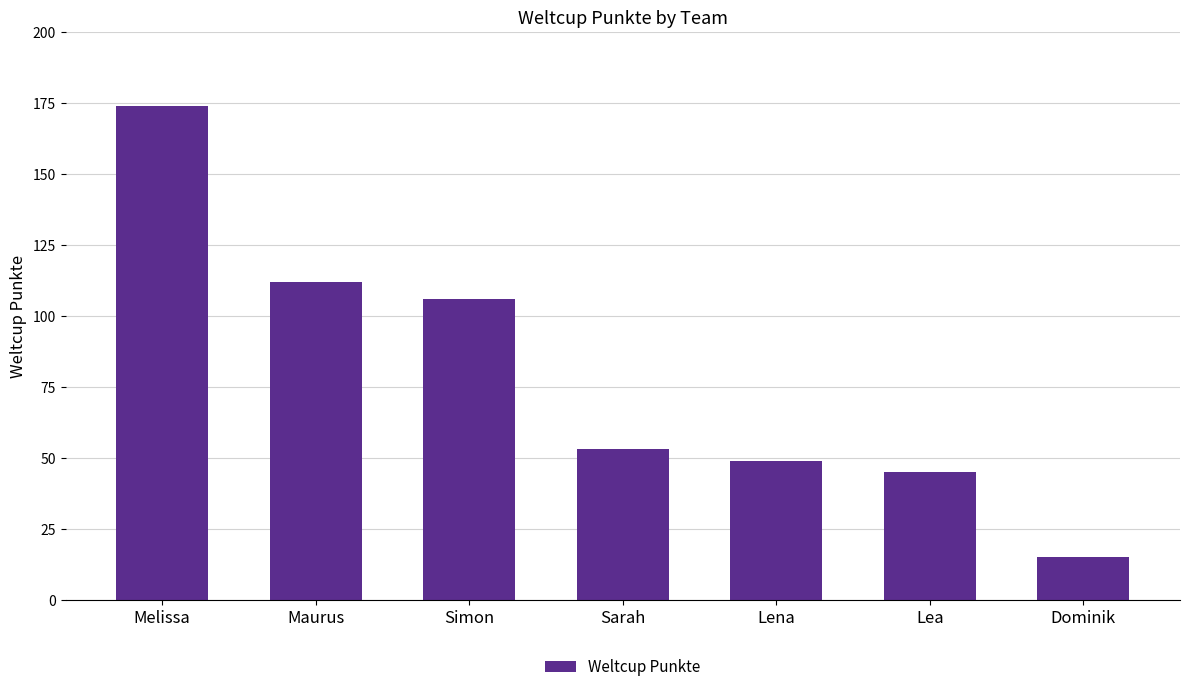

True or false: the data shows 112 at Maurus.

True